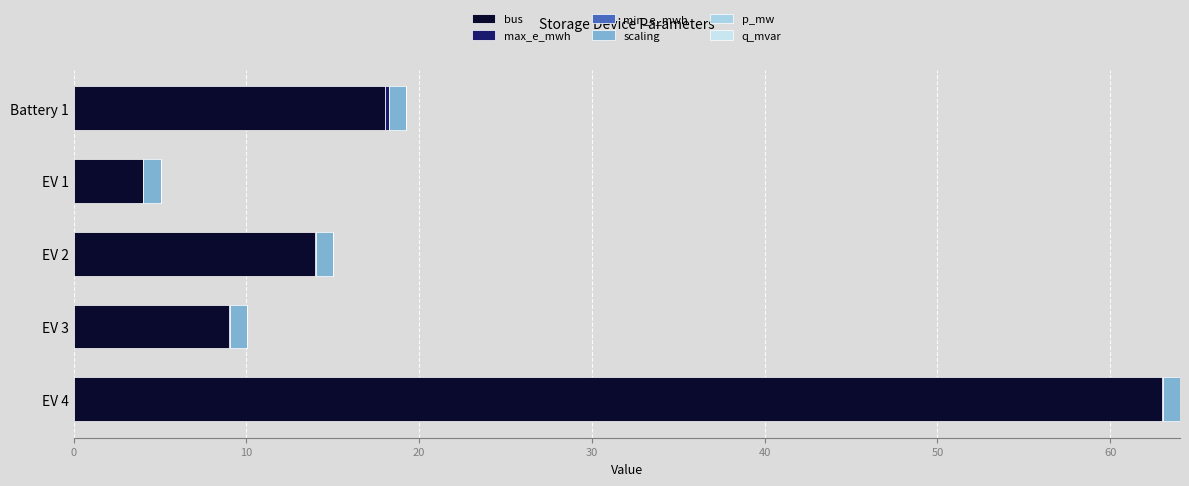

How many data points does each series have?

5